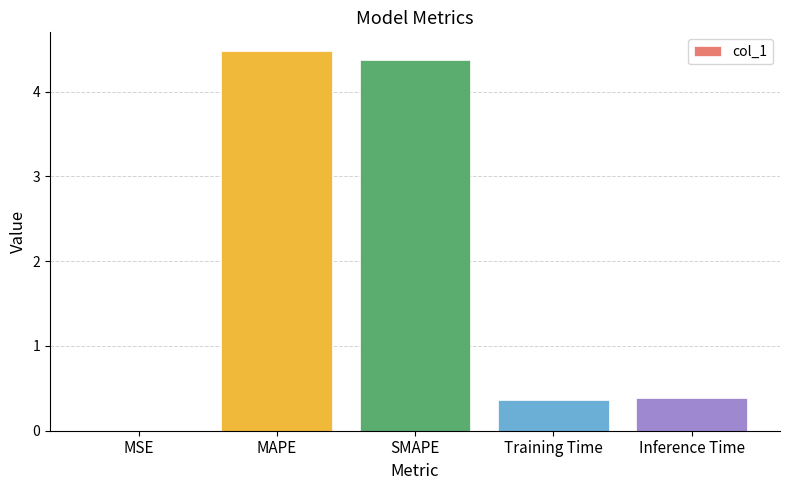

What is the average value?

1.9